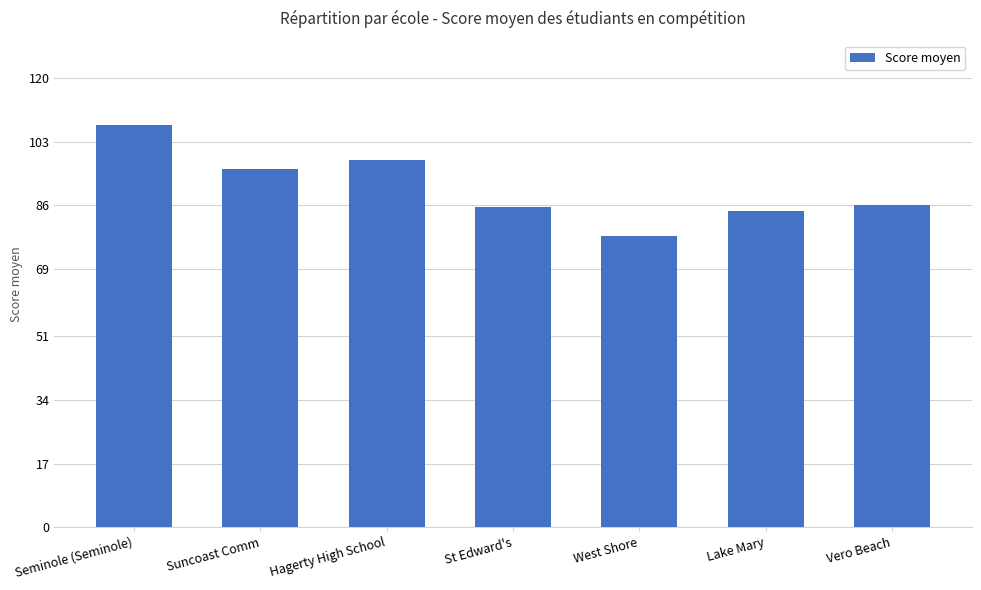

The value at Suncoast Comm is 95.7. True or false?

True